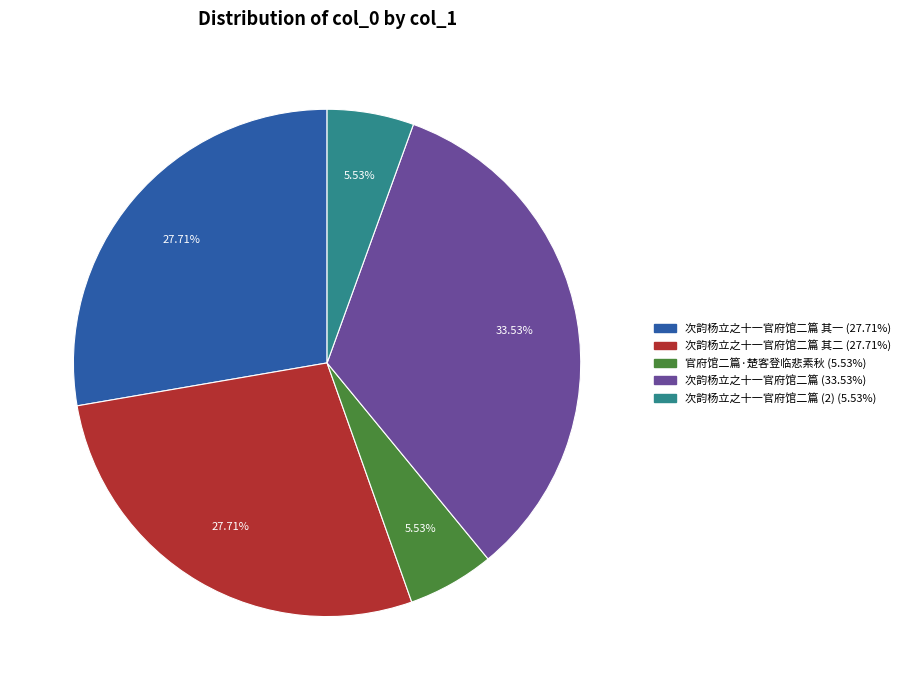

Is there a majority slice in this chart?

No